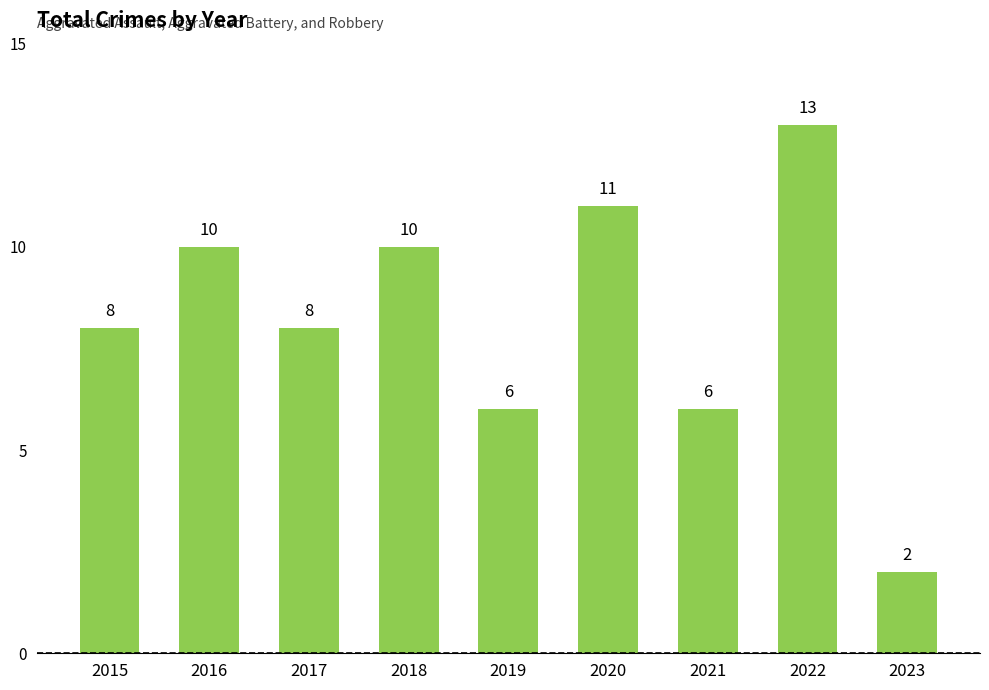

What is the change in value from 2020 to 2022?

+2